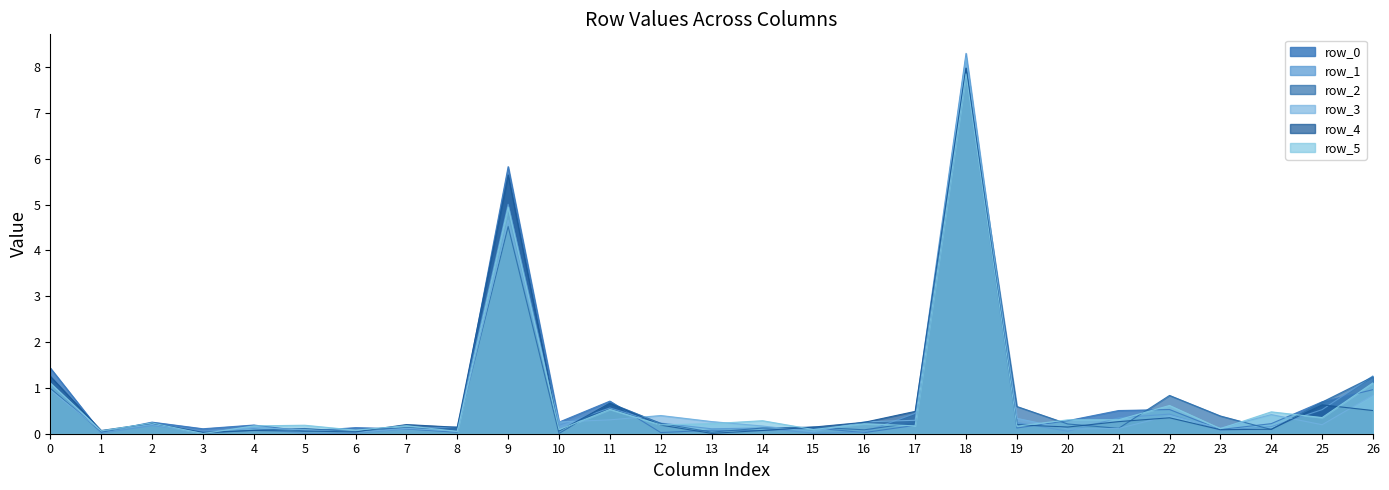

Between which two adjacent categories do row_0 and row_2 first intersect?

0 and 1